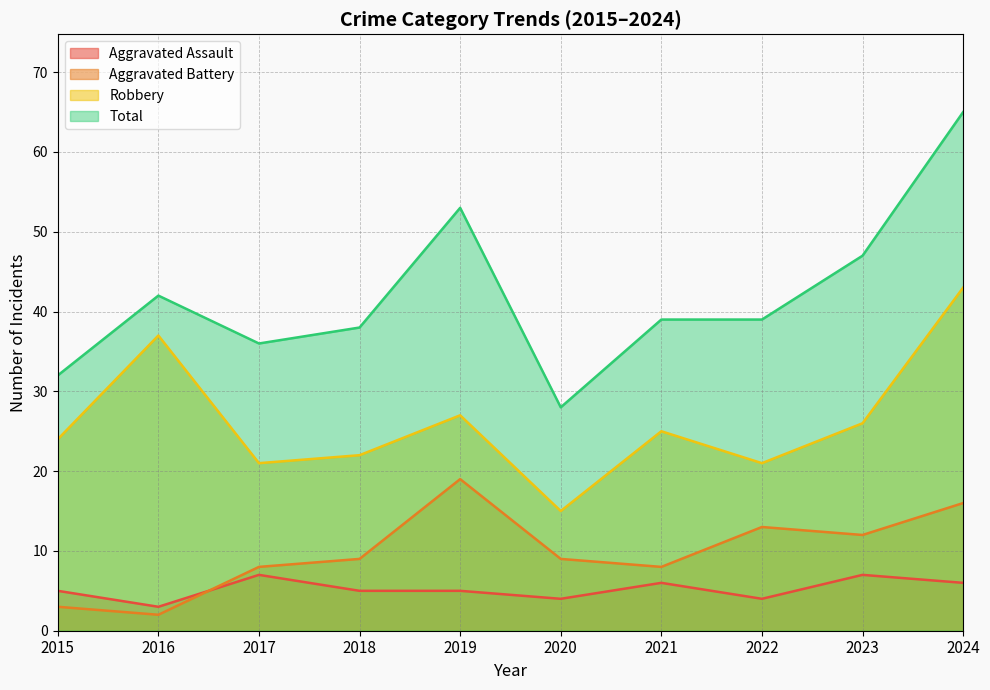

What are all the series names shown in the legend?

Aggravated Assault, Aggravated Battery, Robbery, Total